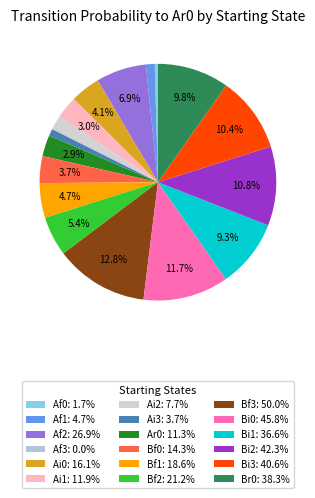

Rank the categories by value from highest to lowest.

Bf3, Bi0, Bi2, Bi3, Br0, Bi1, Af2, Bf2, Bf1, Ai0, Bf0, Ai1, Ar0, Ai2, Af1, Ai3, Af0, Af3